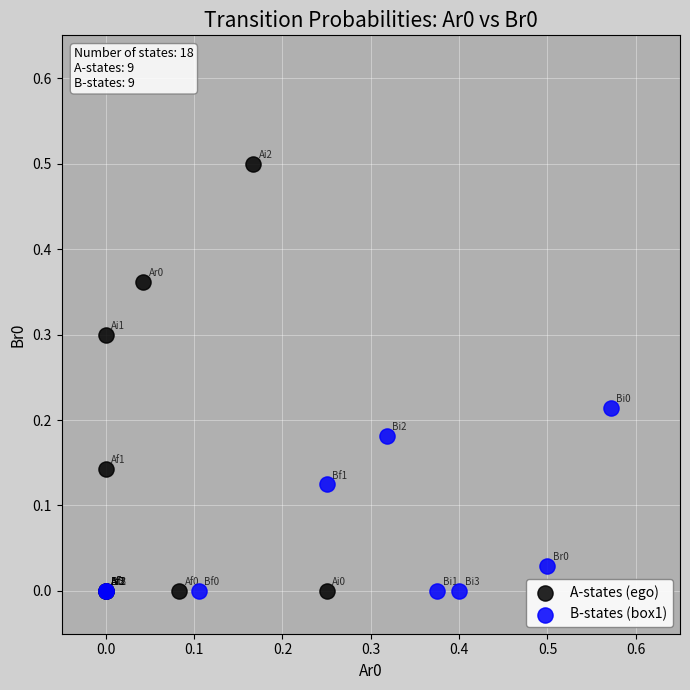

Which series contains the highest Y value?

A-states (ego)